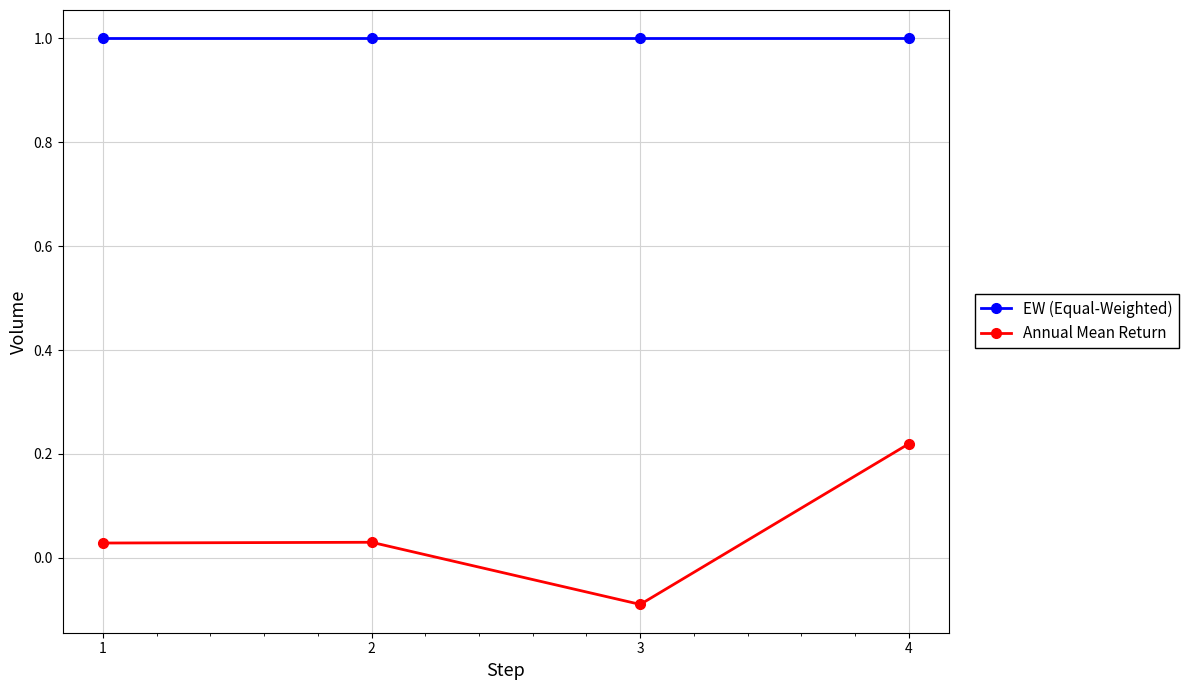

What is the value of the EW (Equal-Weighted) point at the 3rd from the left?

1.0